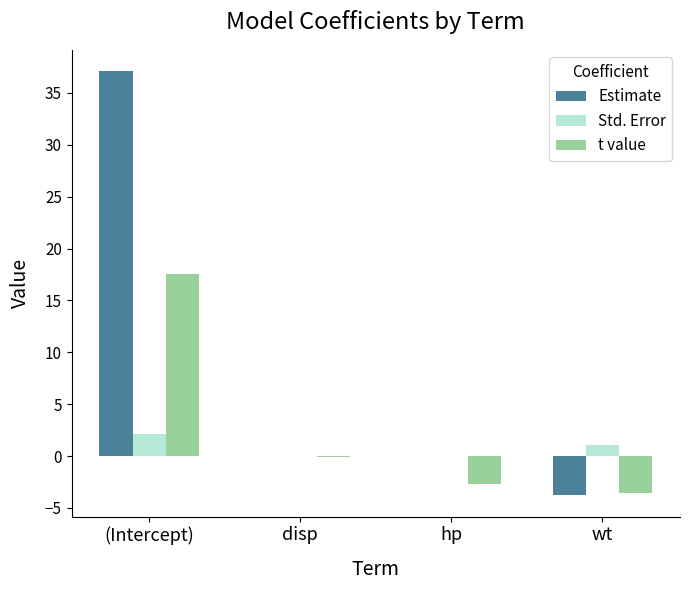

Between (Intercept) and wt, which series saw the biggest shift?

Estimate